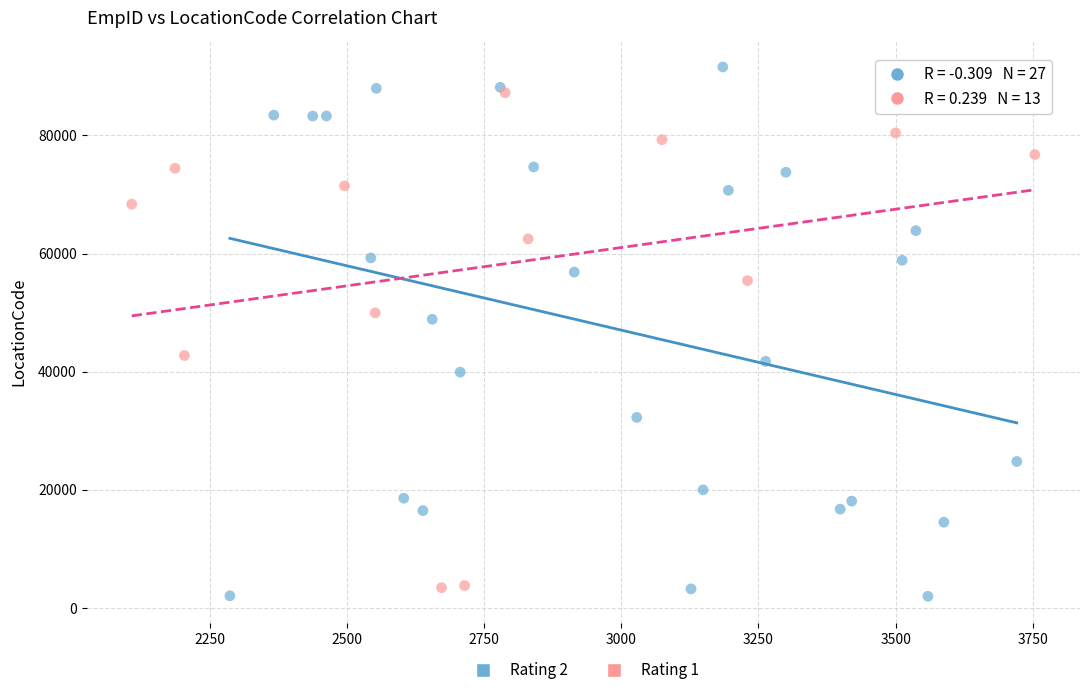

Which series reaches the minimum Y coordinate?

Rating 2